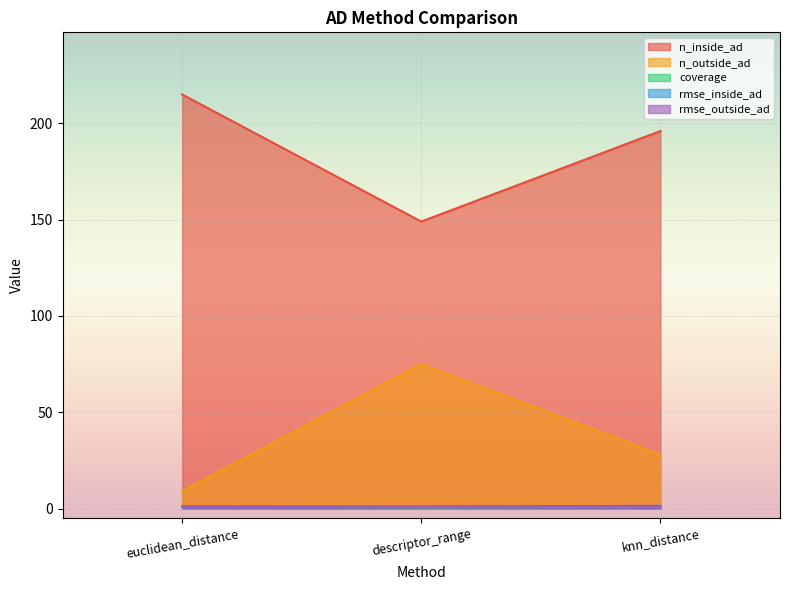

What position from the left is knn_distance?

3